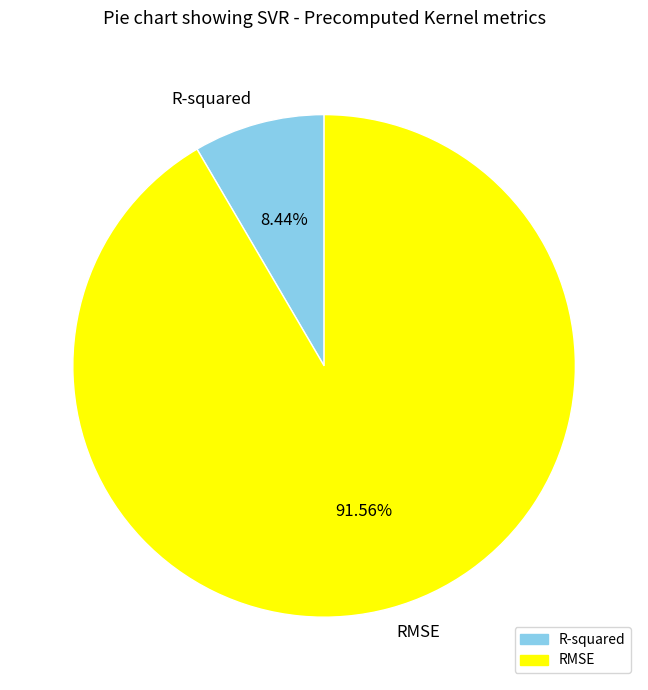

What percentage do R-squared and RMSE together represent?

100.0%